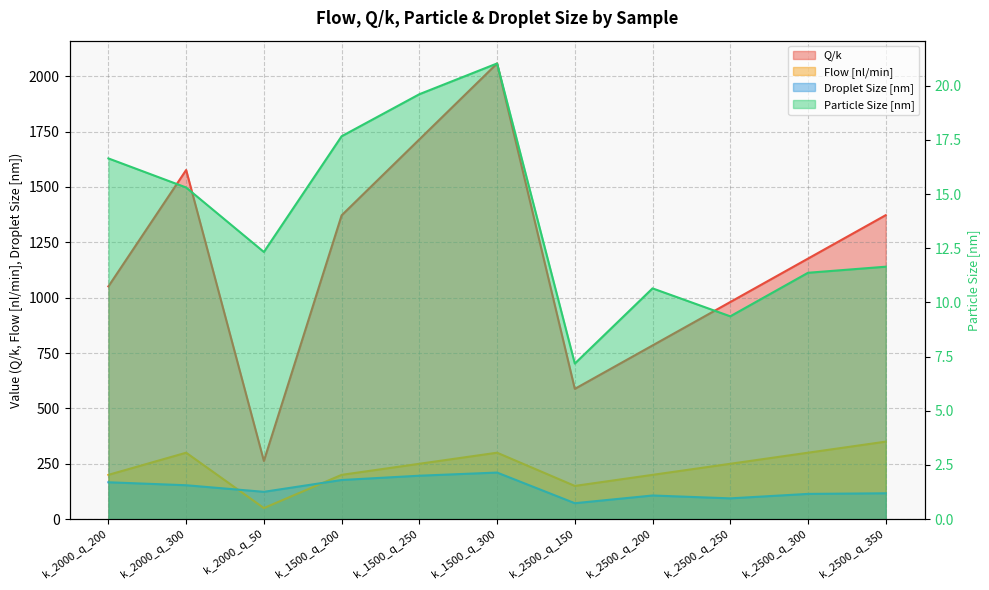

How many lines are shown in the chart?

4